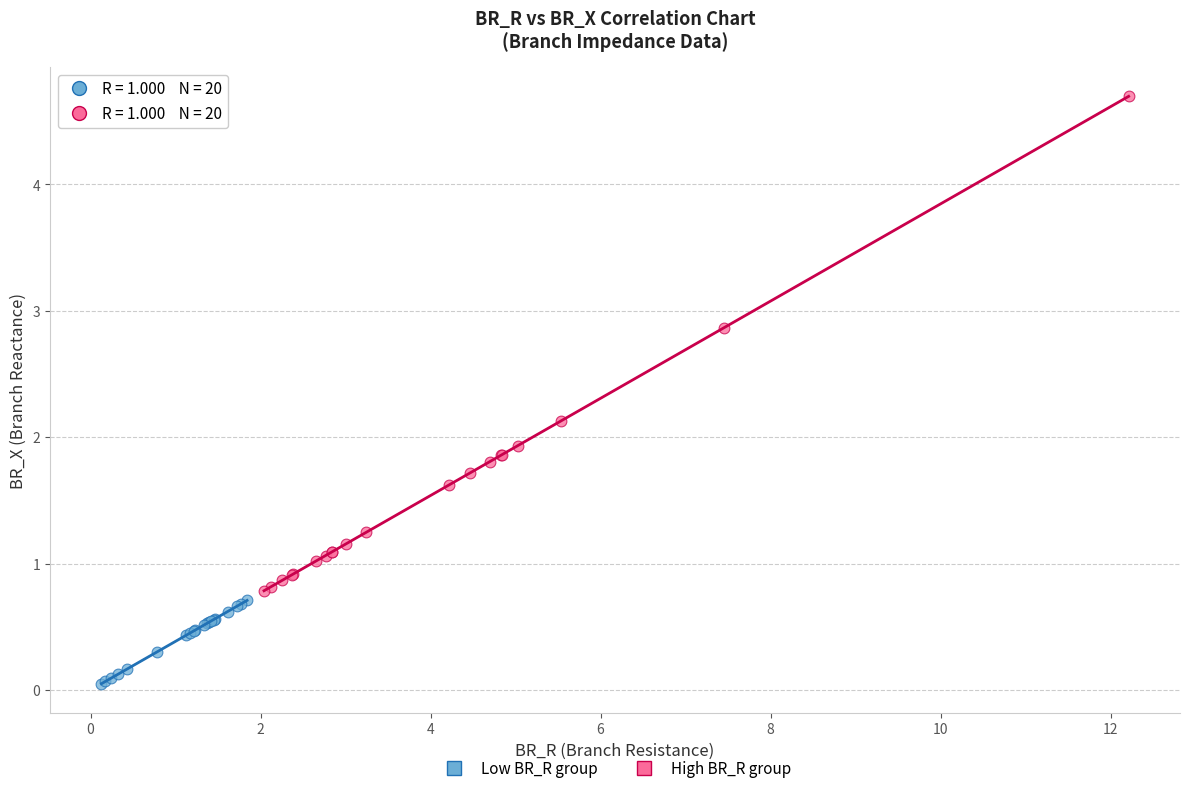

Which series has the widest spread of Y values?

High BR_R group